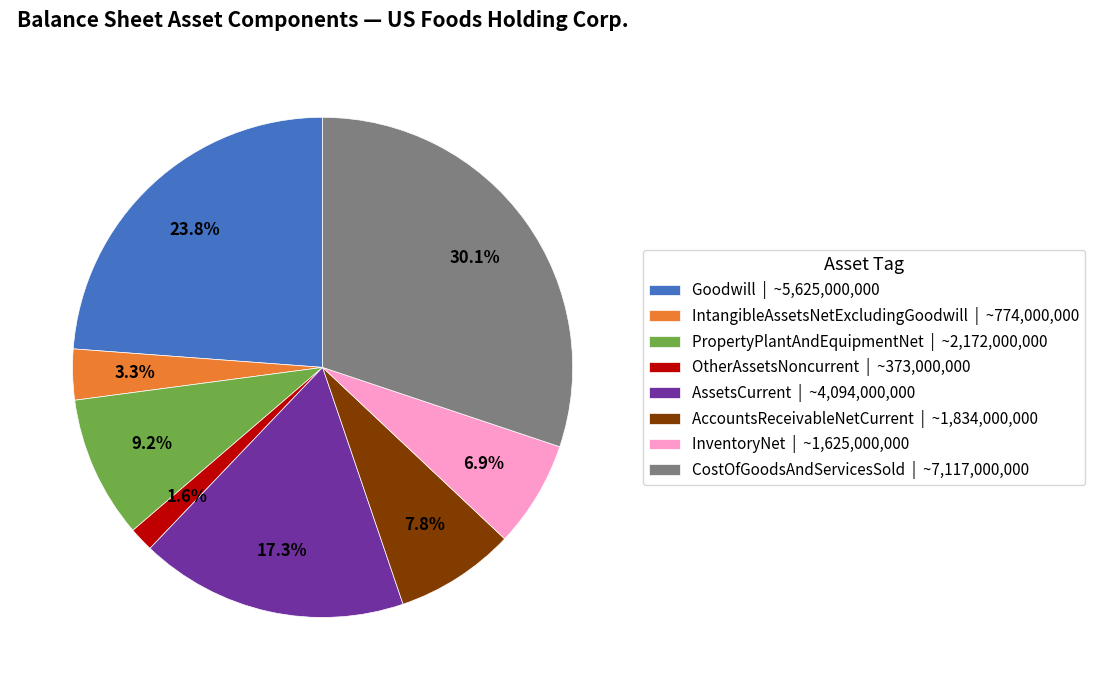

Does any single category account for the majority?

No